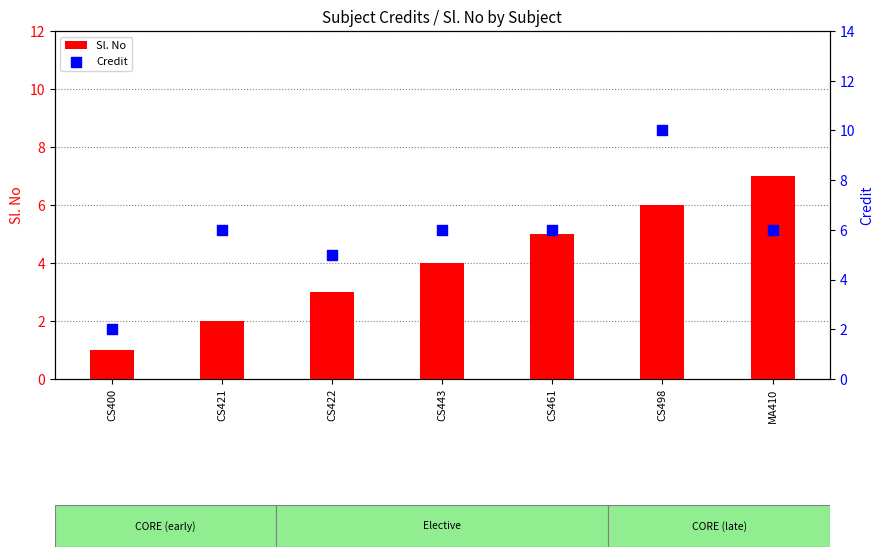

Which series has the largest total across all categories?

Credit